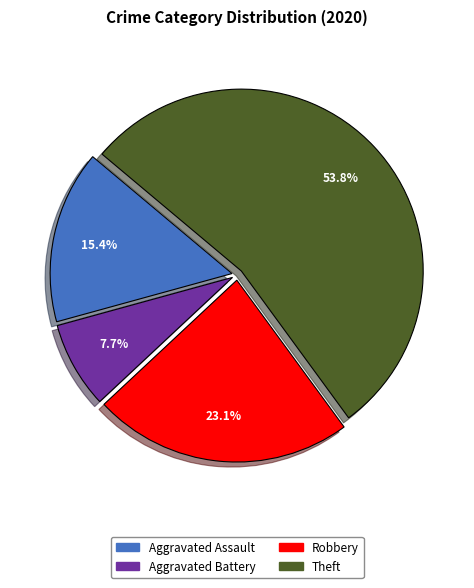

How many slices are in this pie chart?

4